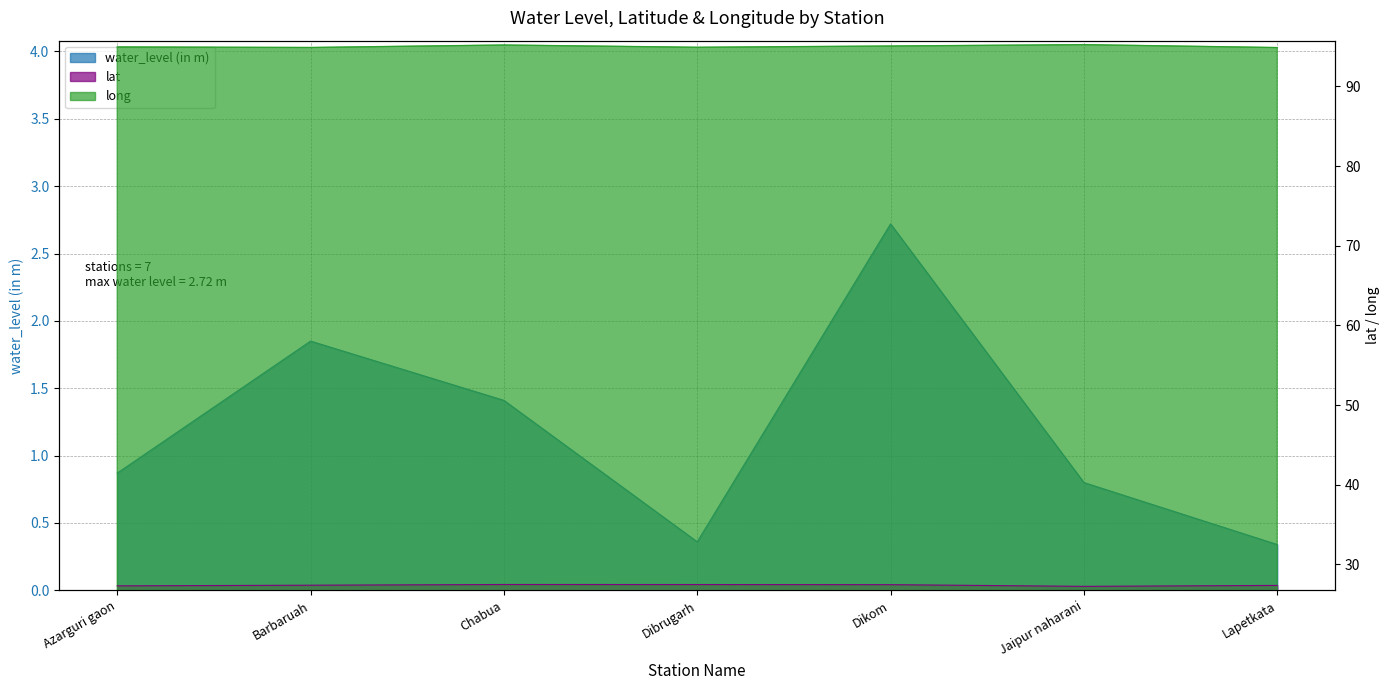

True or false: water_level (in m) and lat cross at least once.

False